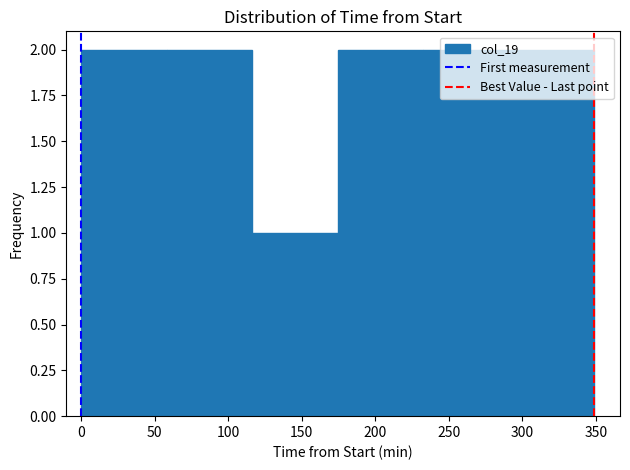

Reading left to right, transcribe this chart: for each bar, give the range it covers on the x-axis and its height. Neither the bar edges nor the heights are printed on the chart, so give them approximately, as read against the axes.

0 to 60: 2
60 to 115: 2
115 to 175: 1
175 to 235: 2
235 to 290: 2
290 to 350: 2